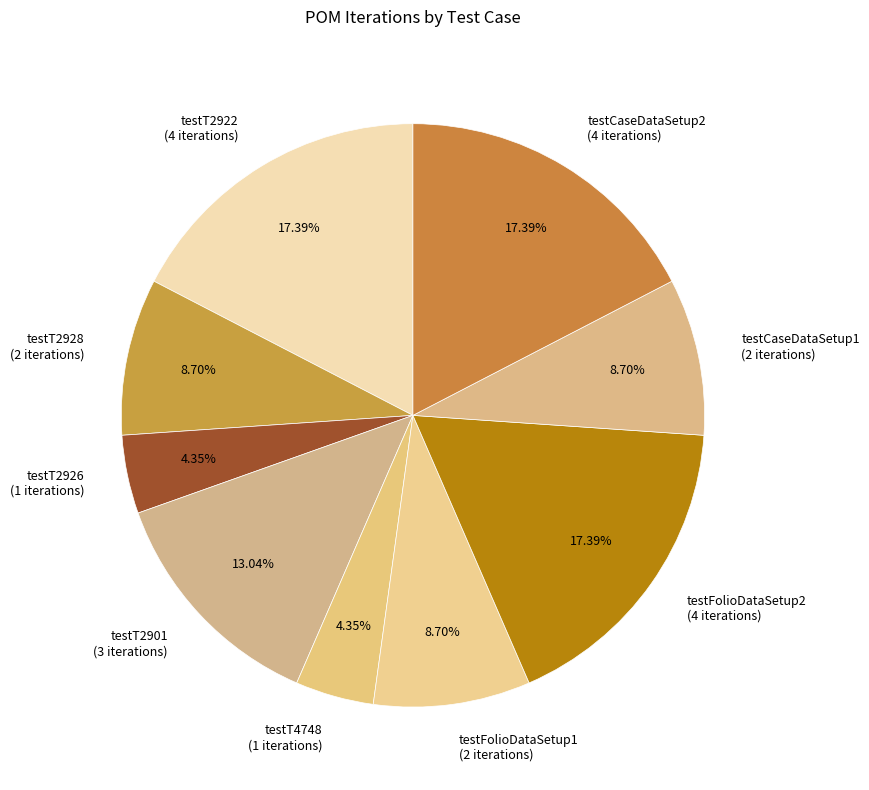

Rank the categories by value from lowest to highest.

testT2926, testT4748, testT2928, testFolioDataSetup1, testCaseDataSetup1, testT2901, testT2922, testFolioDataSetup2, testCaseDataSetup2